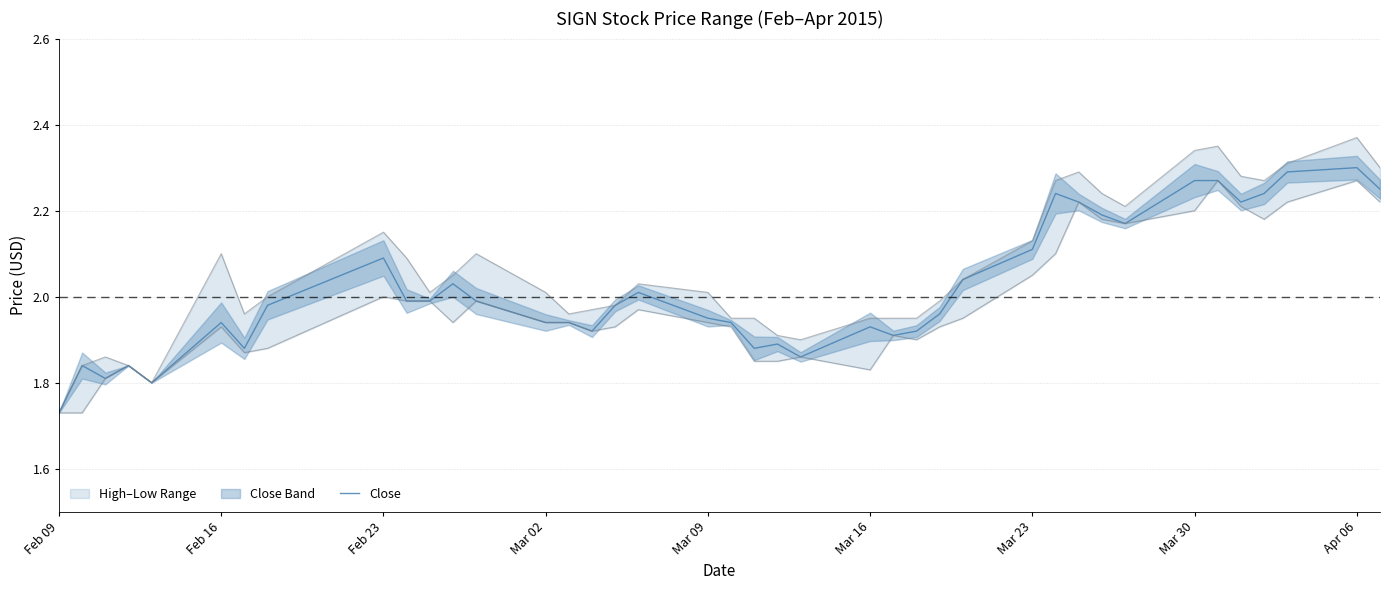

Which category has the lowest value in the Close series?

Feb 09